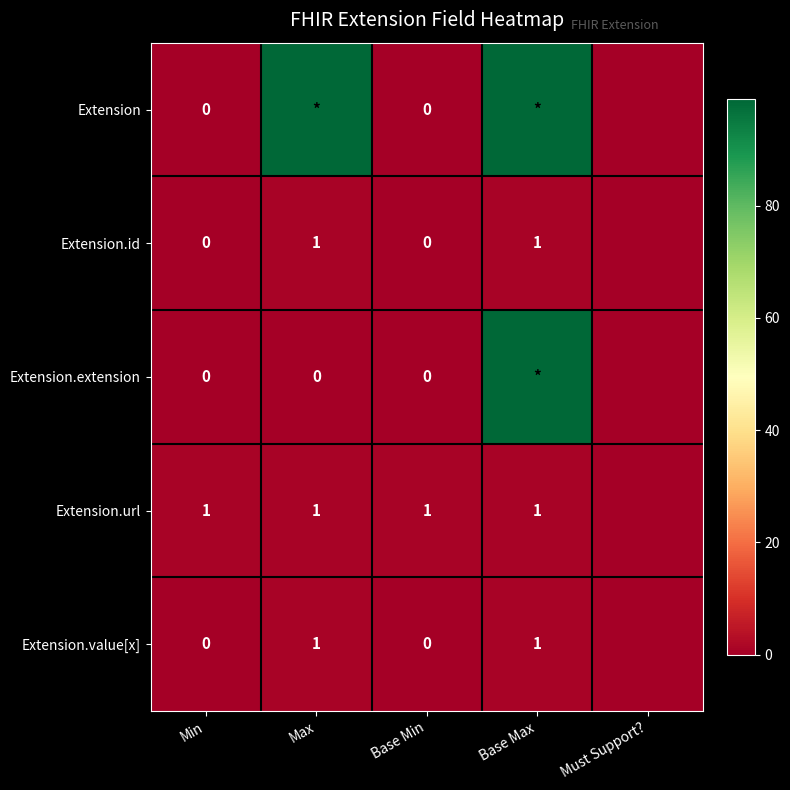

Which series has the largest total across all categories?

Extension